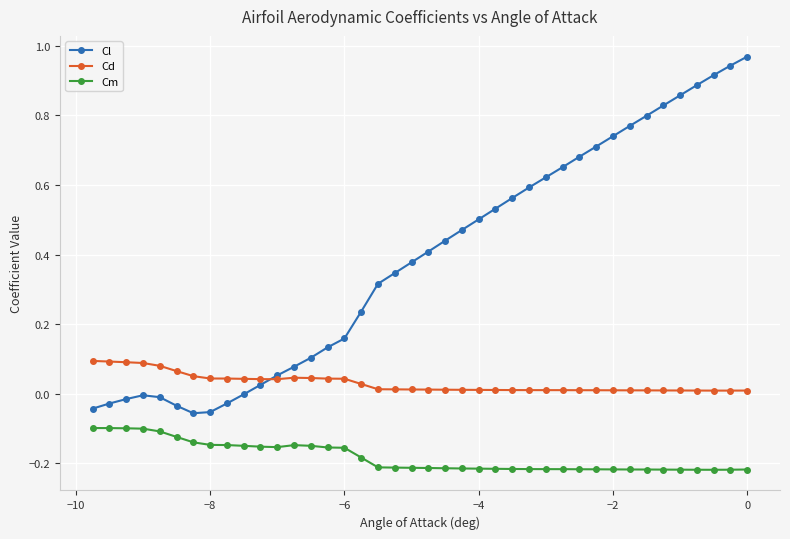

True or false: Cm and Cd cross at least once.

False